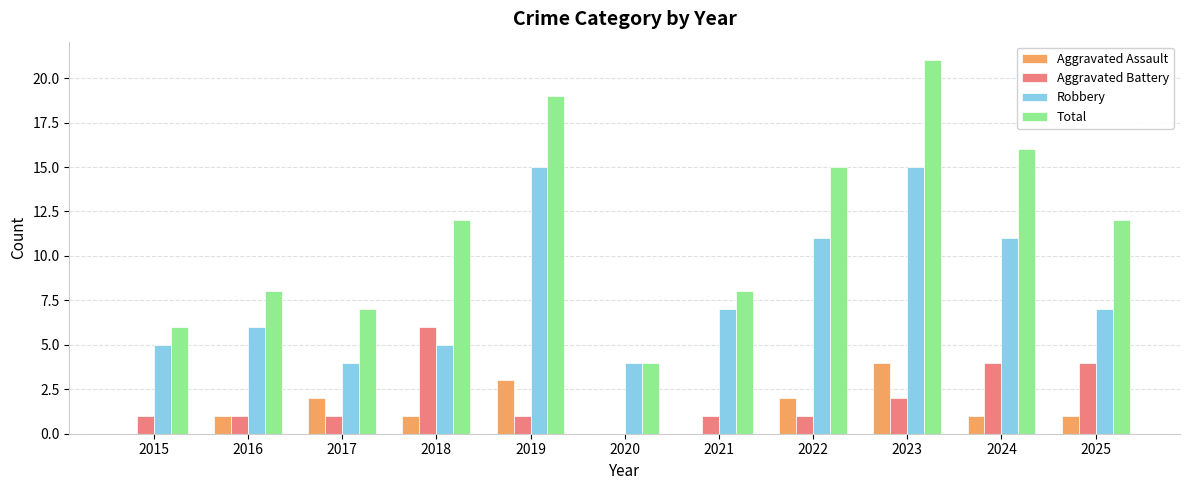

Reading left to right, transcribe all the data shown in this chart.

Aggravated Assault: 2015=0	2016=1	2017=2	2018=1	2019=3	2020=0	2021=0	2022=2	2023=4	2024=1	2025=1
Aggravated Battery: 2015=1	2016=1	2017=1	2018=6	2019=1	2020=0	2021=1	2022=1	2023=2	2024=4	2025=4
Robbery: 2015=5	2016=6	2017=4	2018=5	2019=15	2020=4	2021=7	2022=11	2023=15	2024=11	2025=7
Total: 2015=6	2016=8	2017=7	2018=12	2019=19	2020=4	2021=8	2022=15	2023=21	2024=16	2025=12